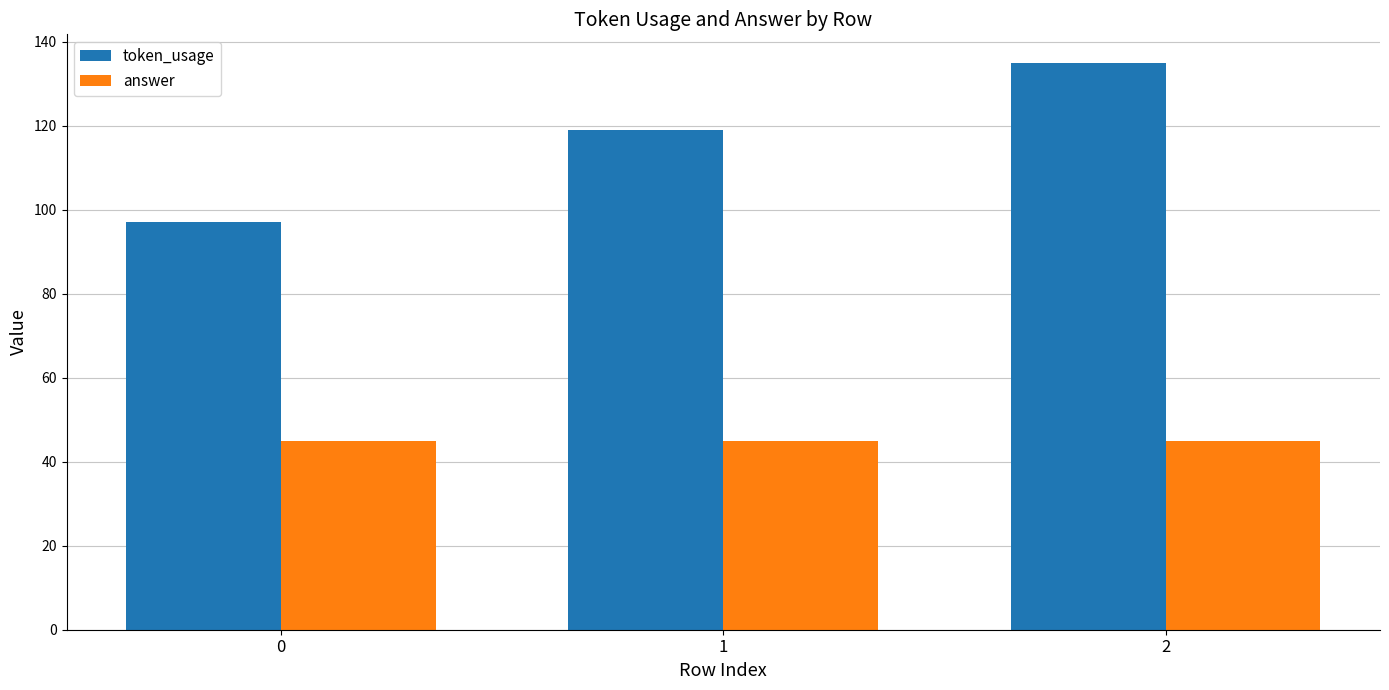

The token_usage series shows 135 at 2. True or false?

True